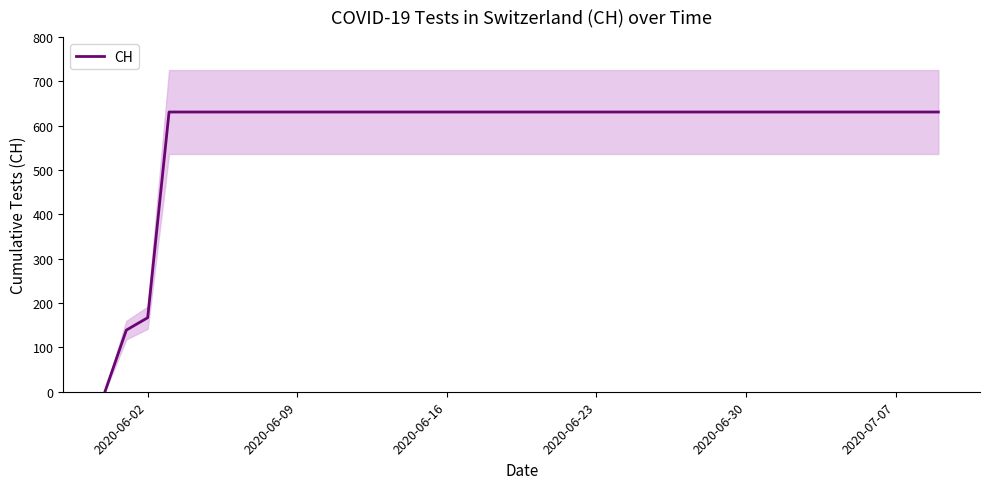

What is the value of the 8th point from the left?

631